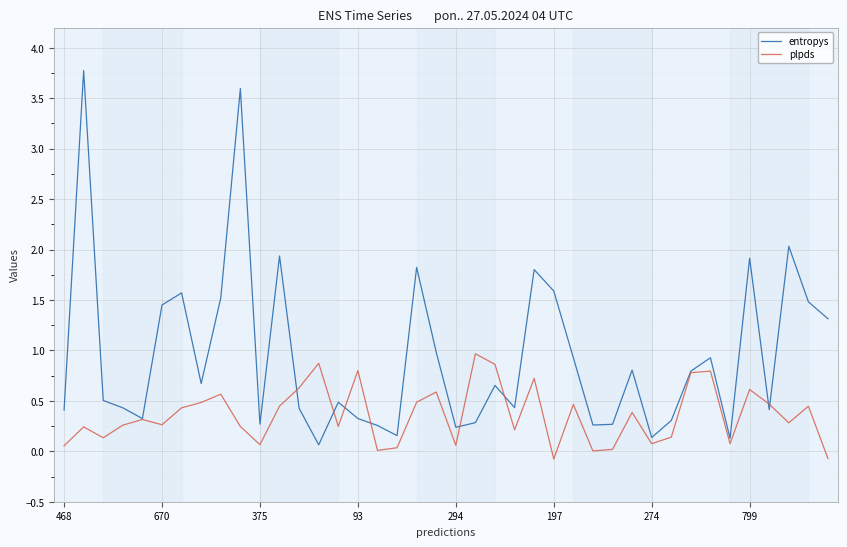

Which series has the widest spread of values?

entropys